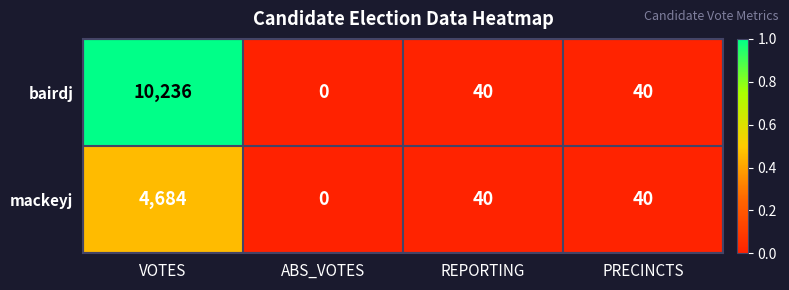

Reading left to right, list all the values displayed in this chart.

bairdj: 10236	0	40	40
mackeyj: 4684	0	40	40